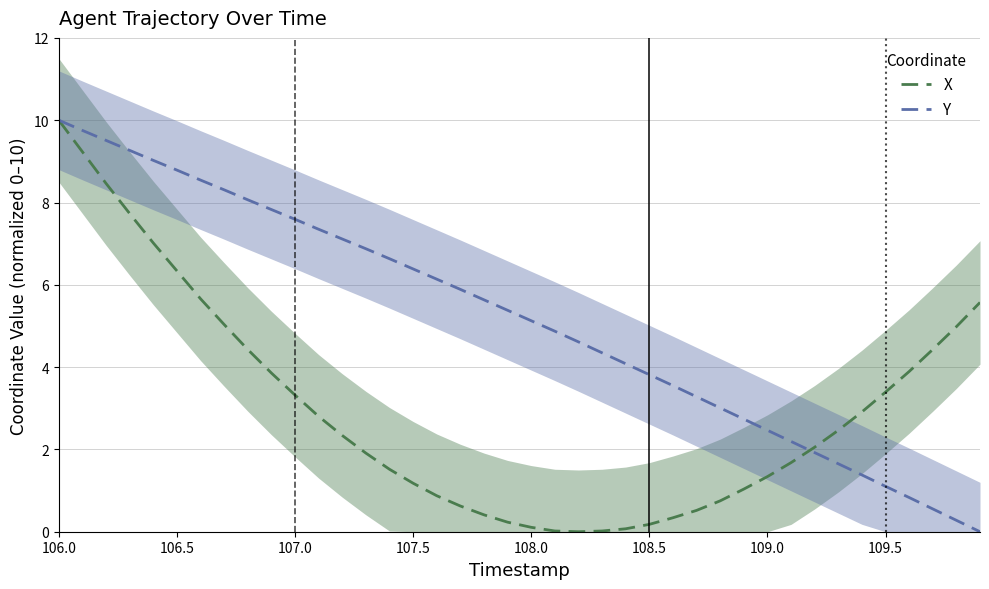

Which series has the largest total across all categories?

Y